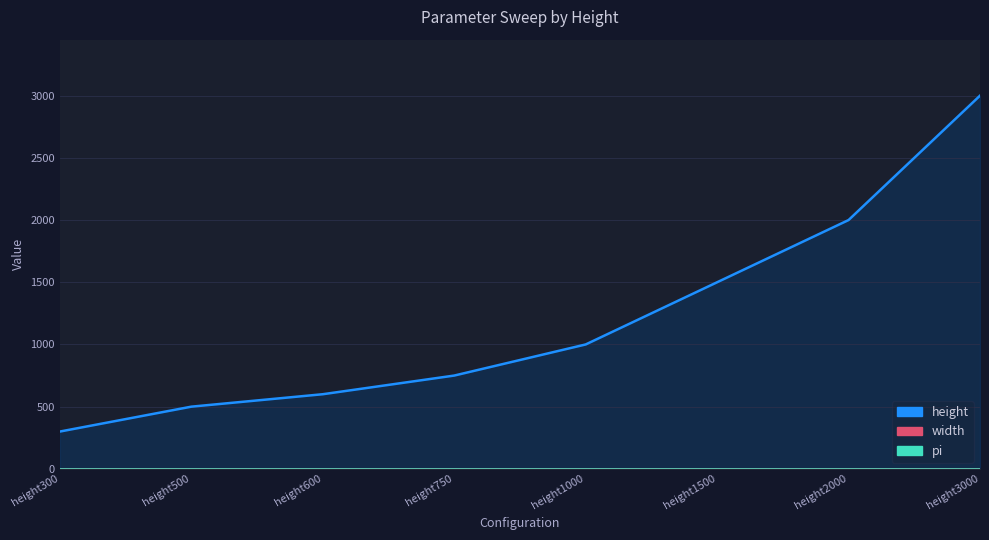

Which category has the highest value in the width series?

height300